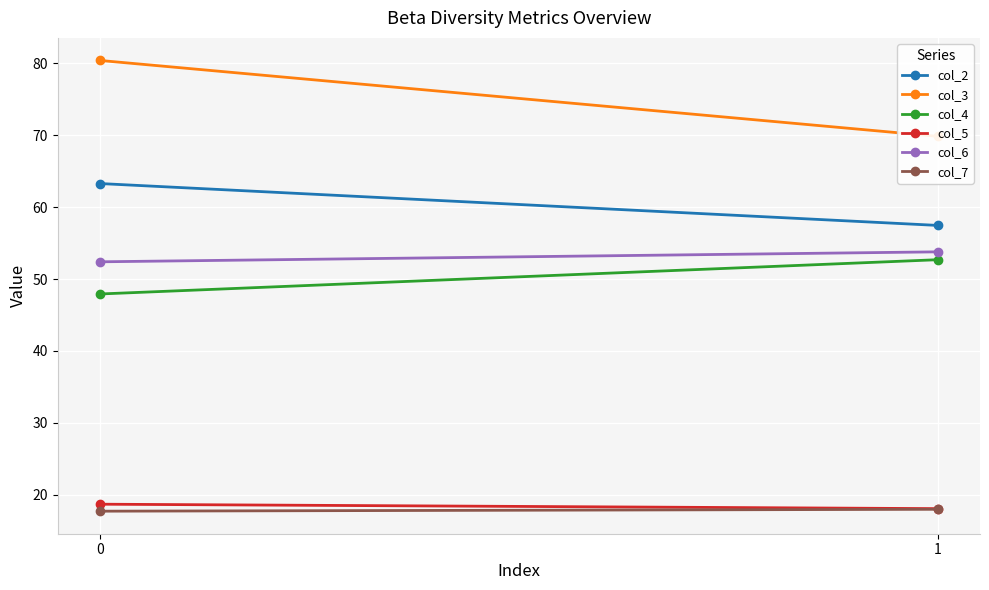

What is the total value across all series at 1?

269.8